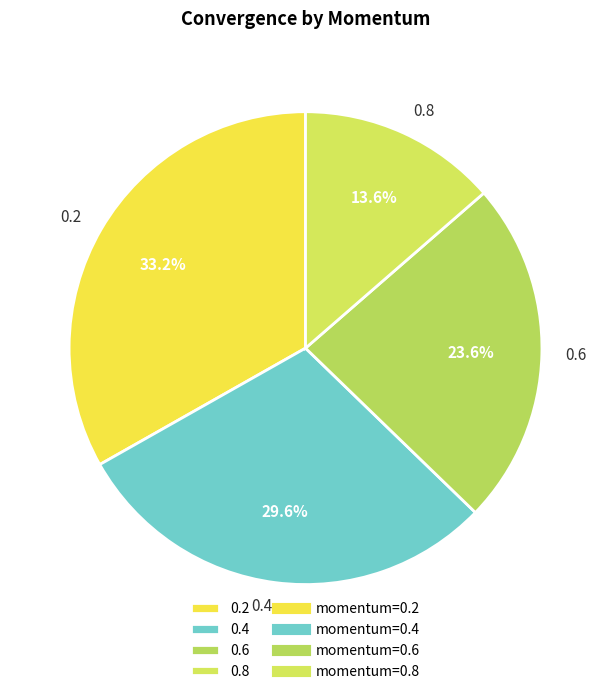

To the nearest percent, what portion does 0.2 represent?

33%